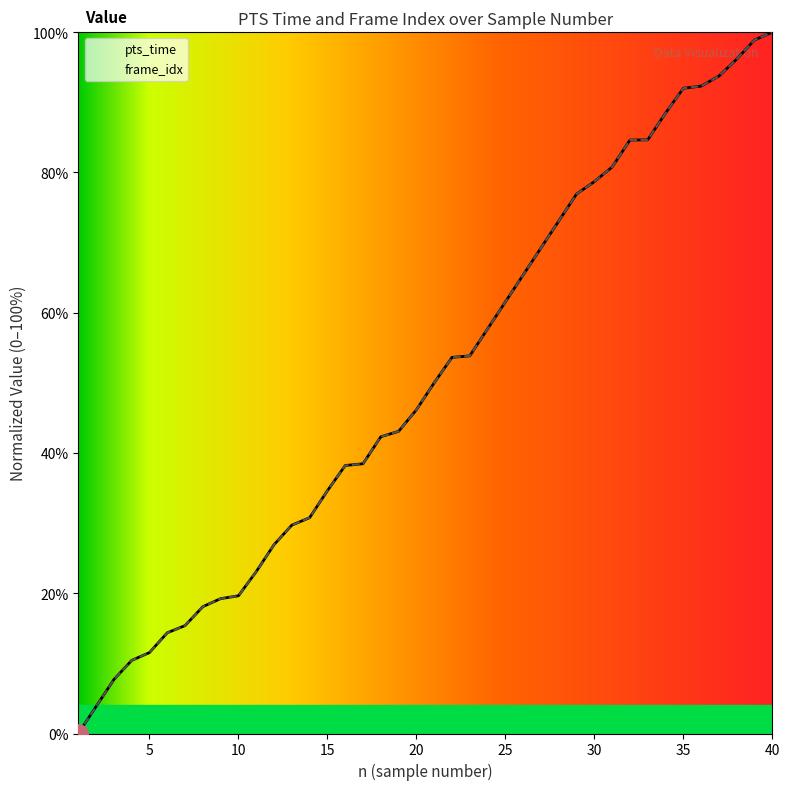

What are all the series names shown in the legend?

pts_time, frame_idx